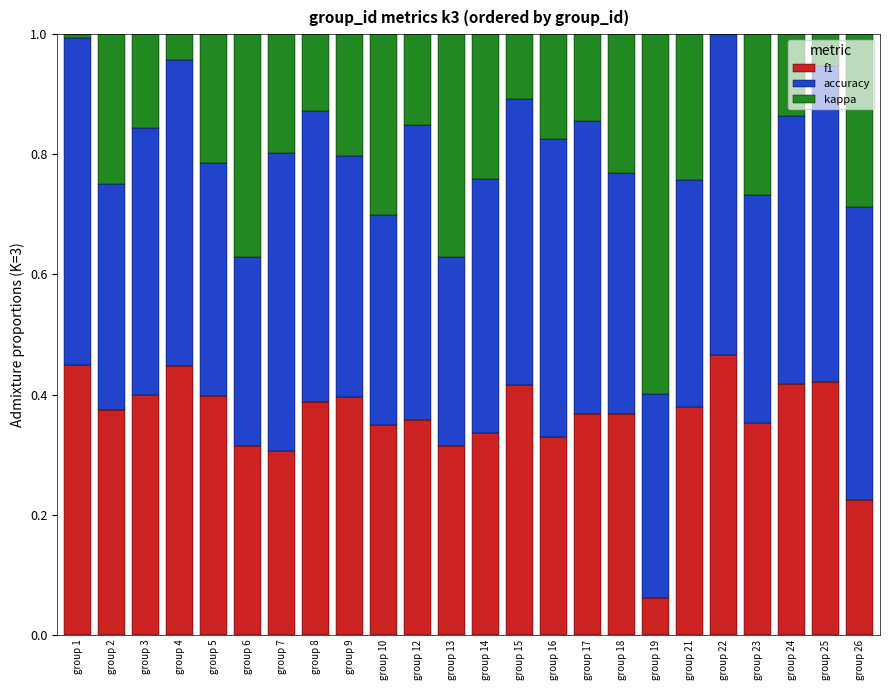

What is the sum of all f1 values?

8.6